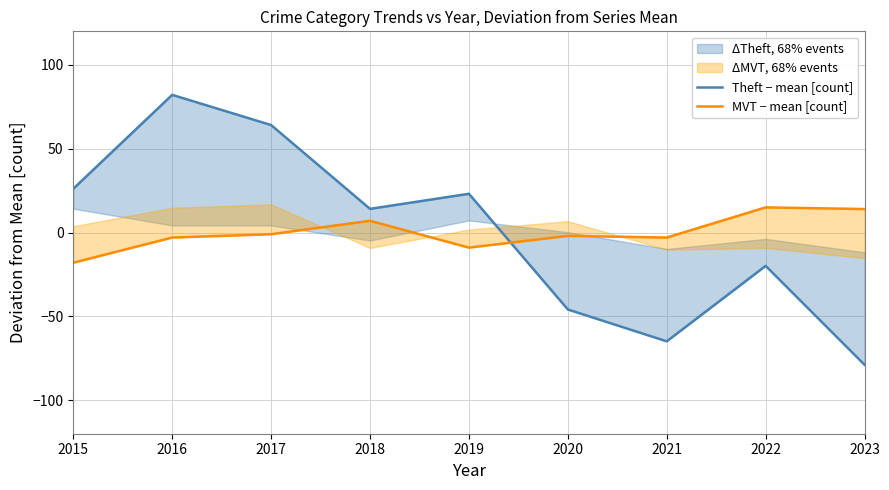

Which series has the largest range (max minus min)?

Theft − mean [count]